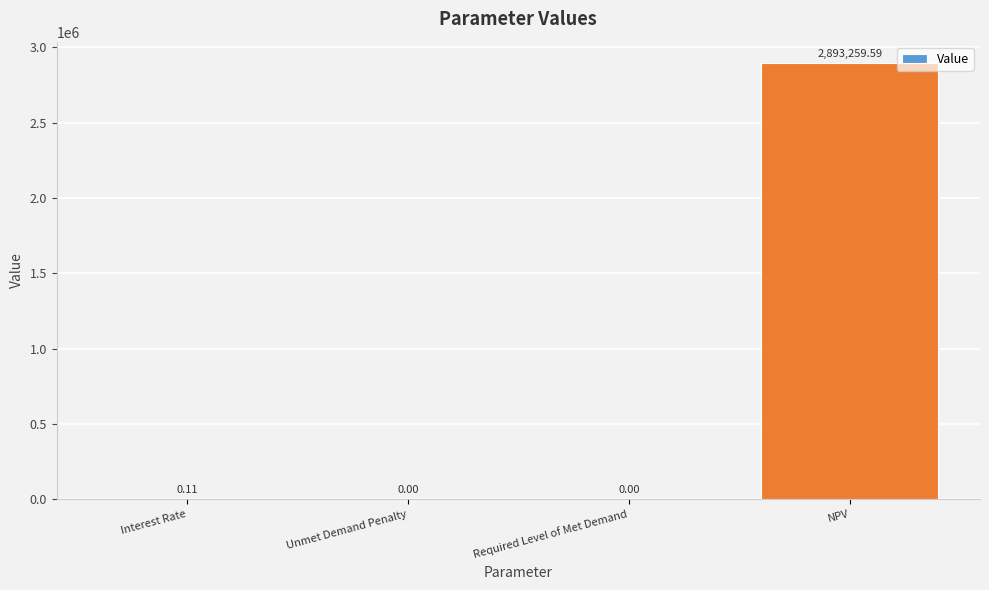

What is the average value?

723314.9